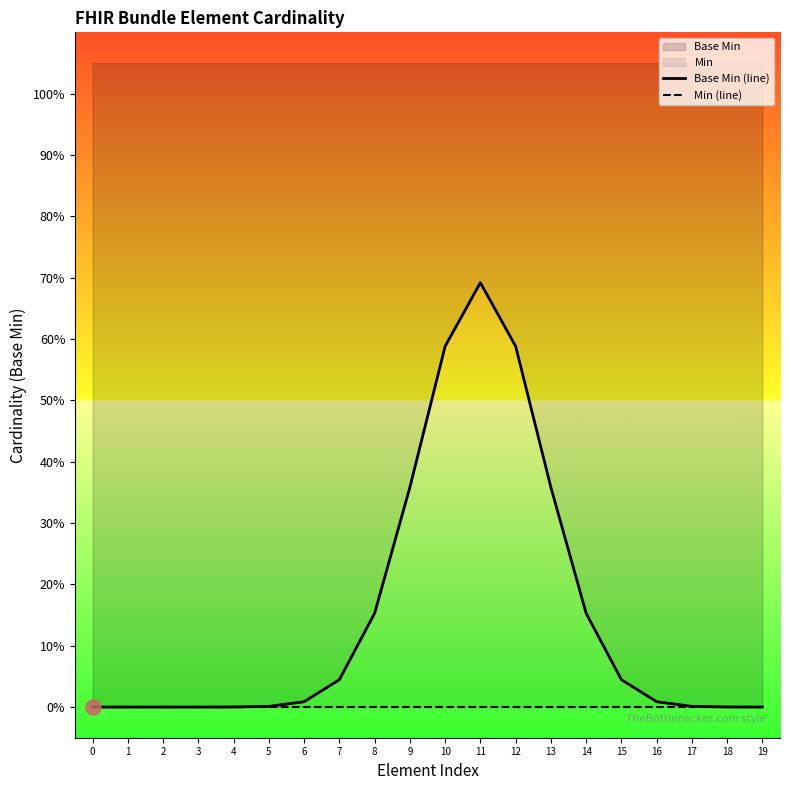

Which series has the largest total across all categories?

Base Min (line)